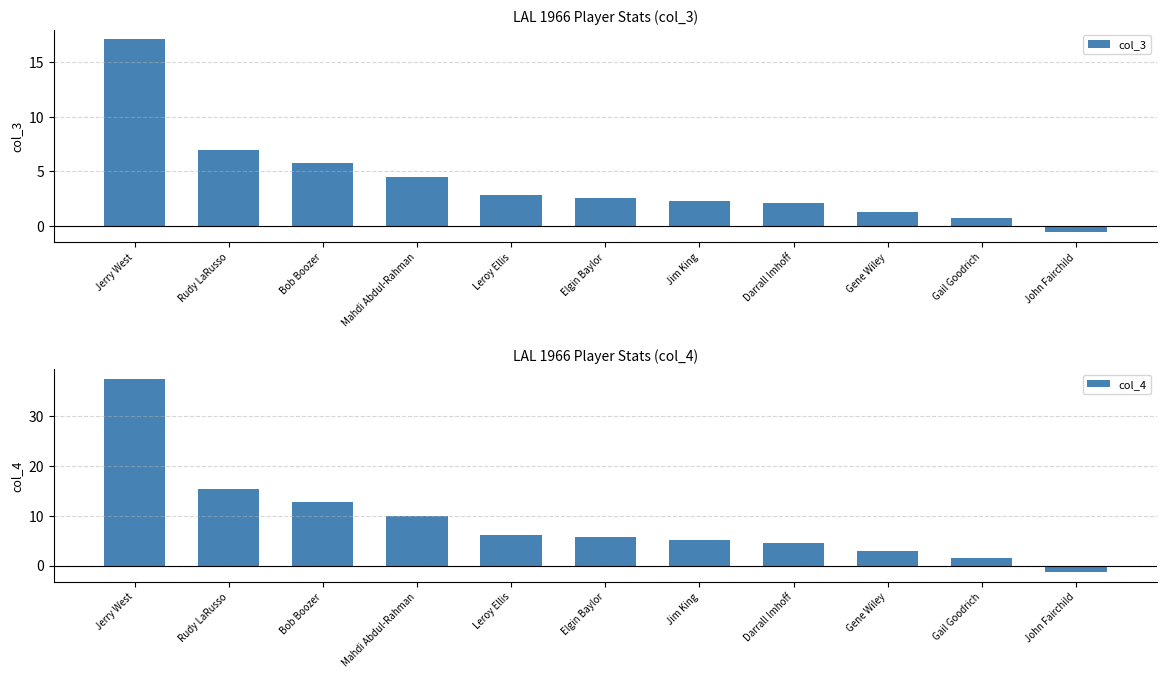

What is the approximate value of col_4 at Gail Goodrich?

1.5